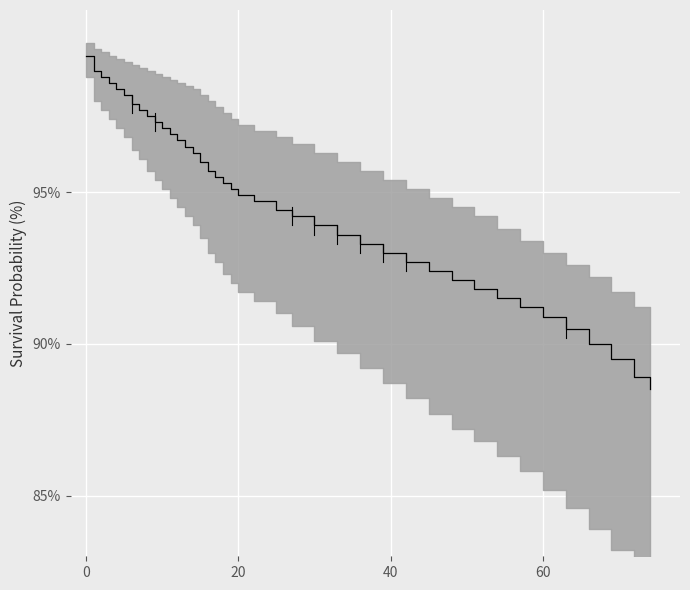

Reading left to right, extract all data points from this chart.

1.0	1.0	1.0	1.0	1.0	1.0	1.0	1.0	1.0	1.0	1.0	1.0	1.0	1.0	1.0	1.0	1.0	1.0	1.0	1.0	0.9	0.9	0.9	0.9	0.9	0.9	0.9	0.9	0.9	0.9	0.9	0.9	0.9	0.9	0.9	0.9	0.9	0.9	0.9	0.9